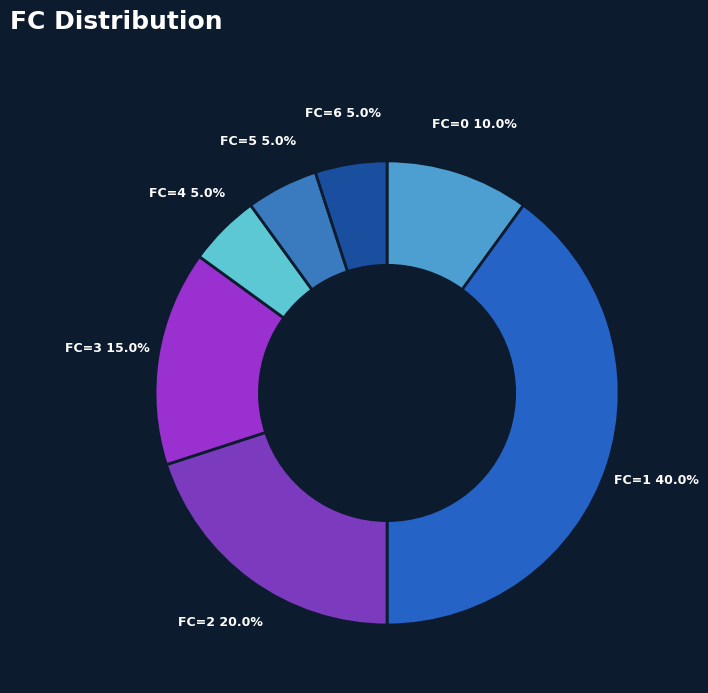

To the nearest percent, what is the combined percentage of FC=1 and FC=3?

55%